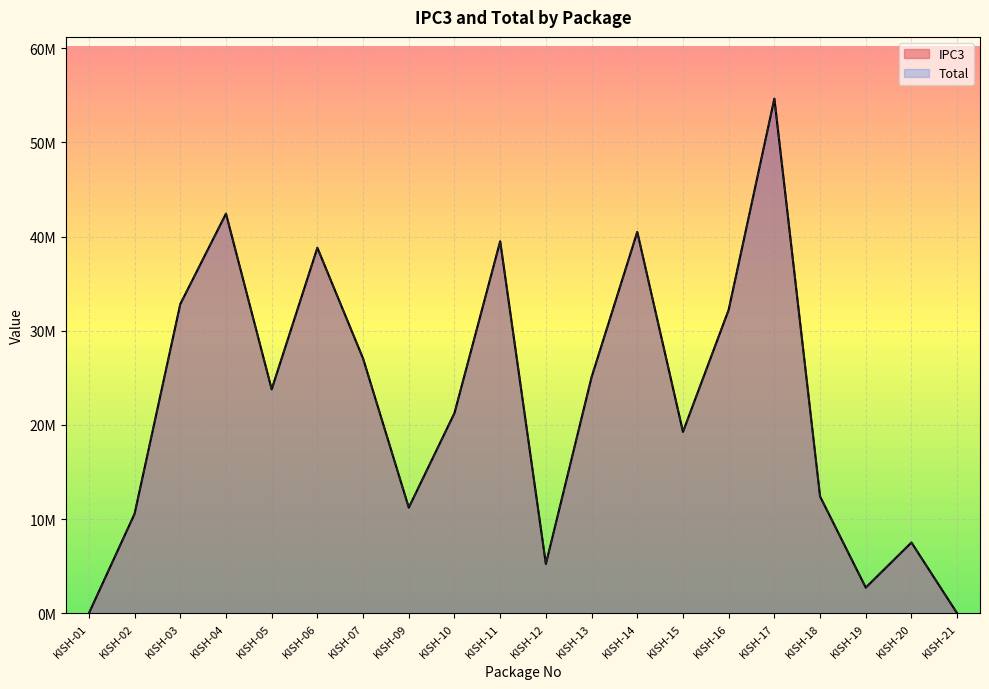

Does the chart display data point markers on the line(s)?

No